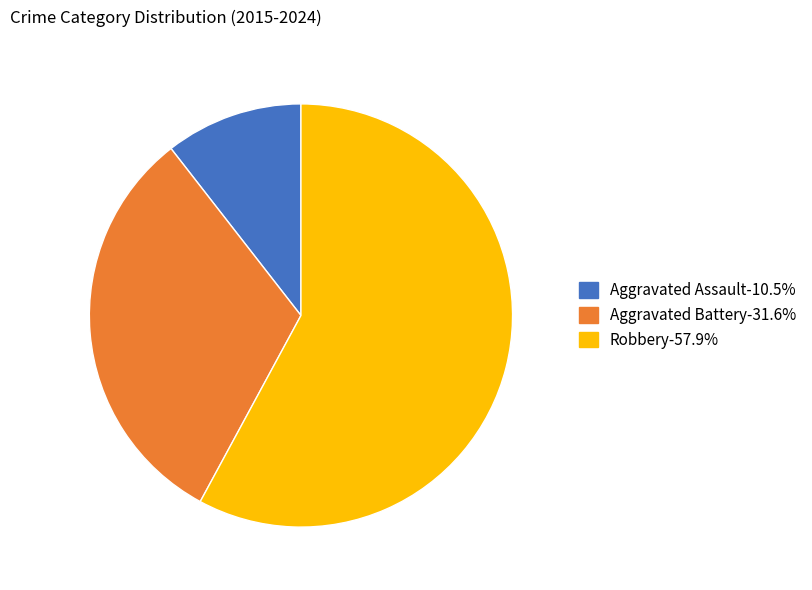

What is the ratio of the value at Robbery-57.9% to the value at Aggravated Assault-10.5%?

5.5